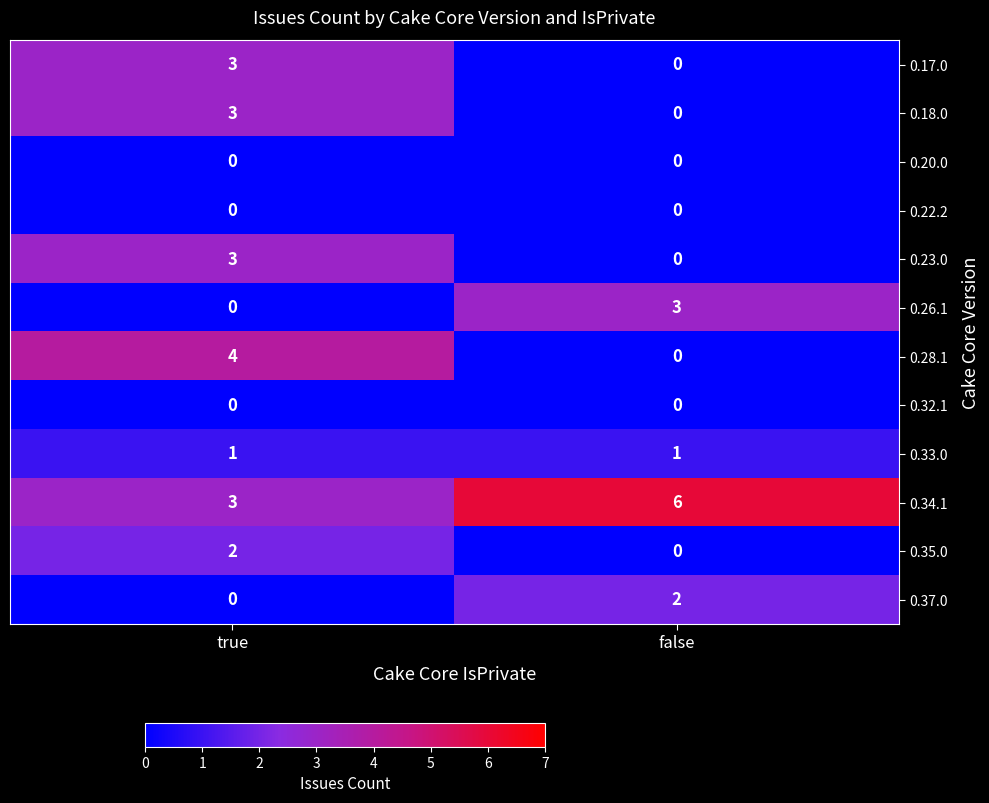

Reading left to right, list all the values displayed in this chart.

0.17.0: true=3	false=0
0.18.0: true=3	false=0
0.20.0: true=0	false=0
0.22.2: true=0	false=0
0.23.0: true=3	false=0
0.26.1: true=0	false=3
0.28.1: true=4	false=0
0.32.1: true=0	false=0
0.33.0: true=1	false=1
0.34.1: true=3	false=6
0.35.0: true=2	false=0
0.37.0: true=0	false=2